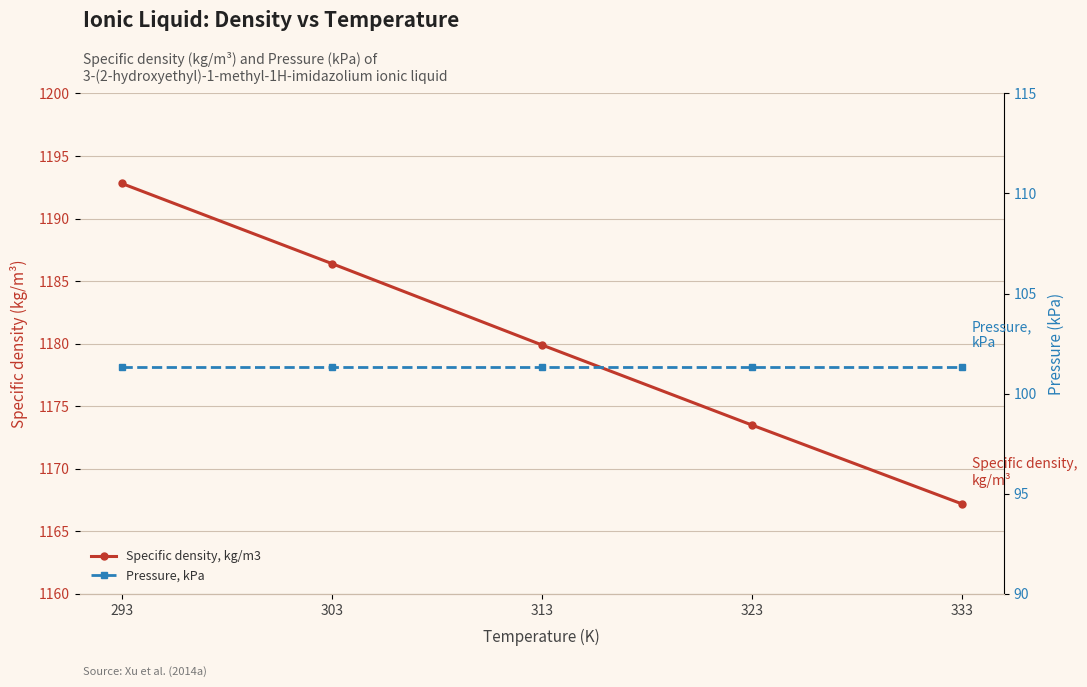

True or false: Pressure, kPa and Specific density, kg/m3 cross at least once.

False